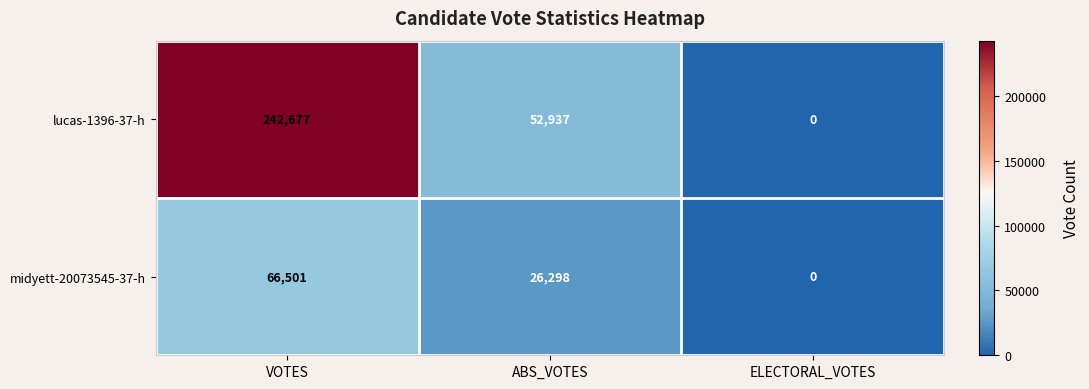

What is the average value of the lucas-1396-37-h series?

98538